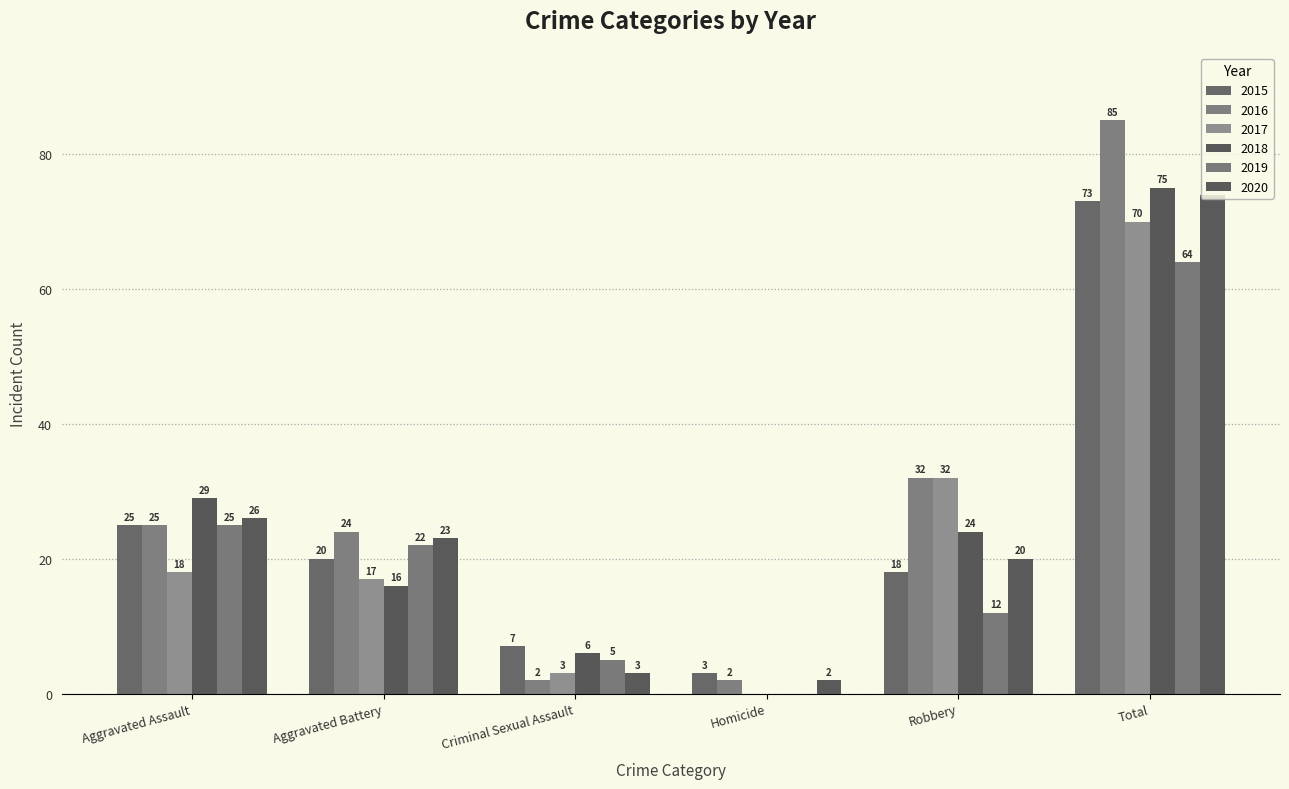

What is the difference between the highest and lowest values at Total?

21